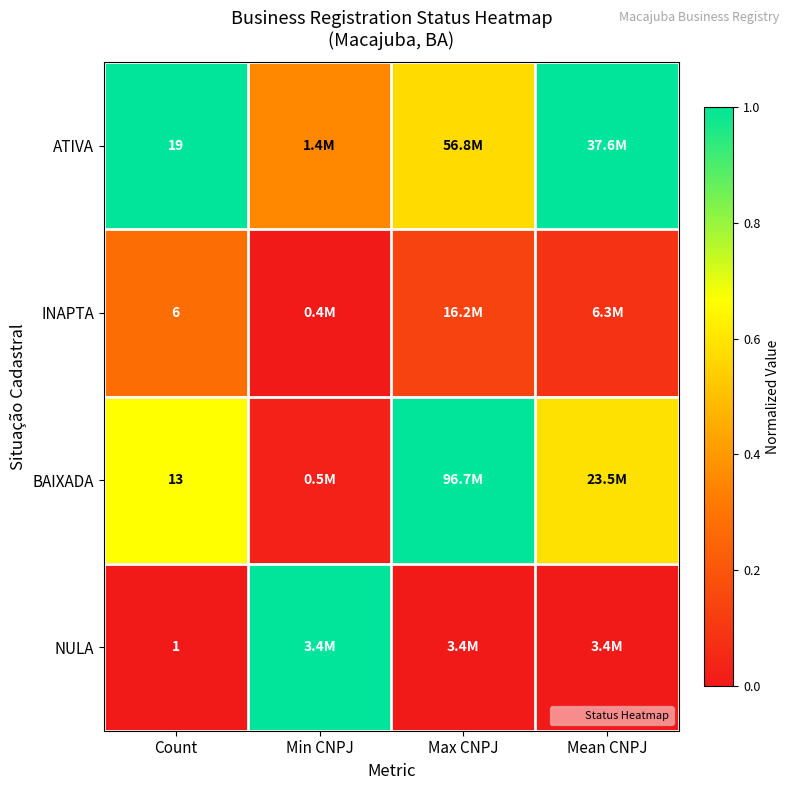

At which label is BAIXADA closest to 0?

Min CNPJ